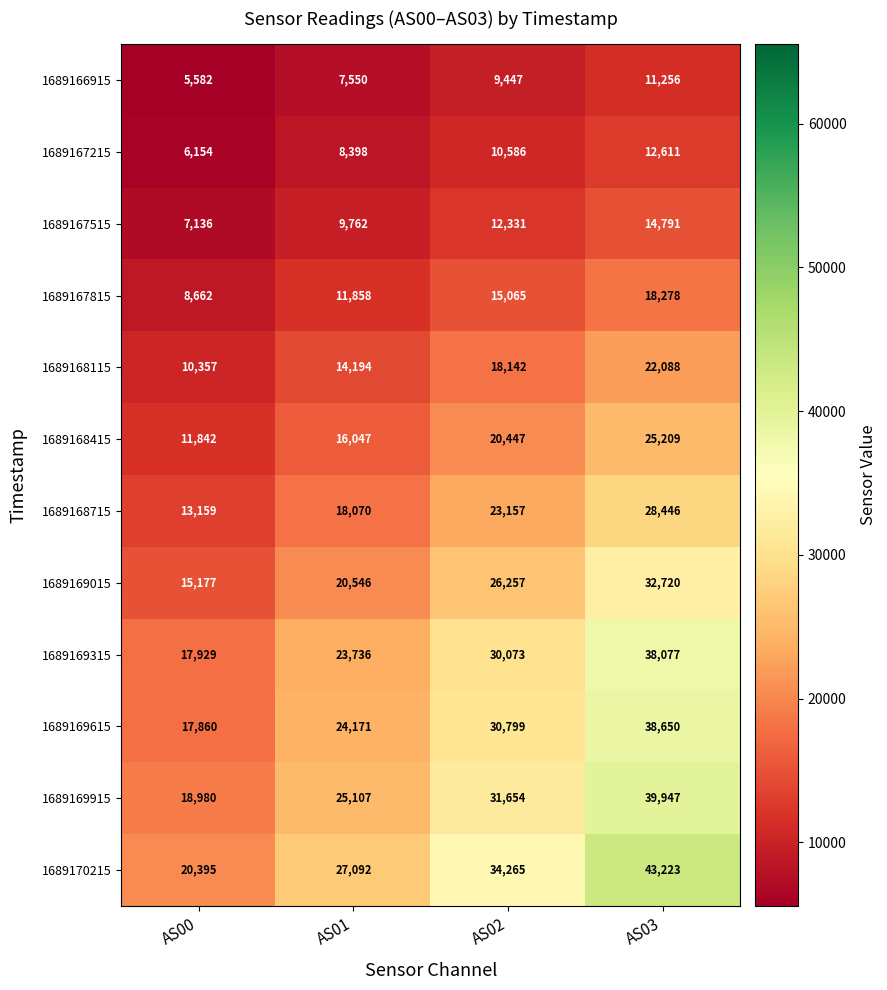

Which series changed the most between AS00 and AS01?

1689170215